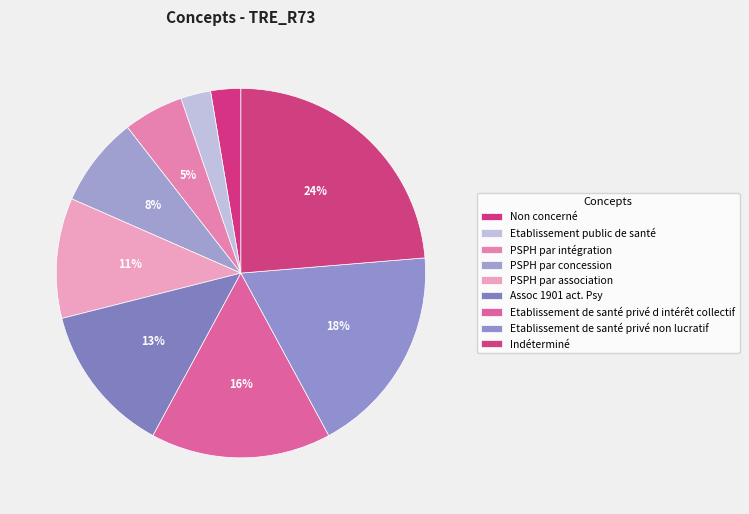

To the nearest percent, what is the average slice percentage?

11%